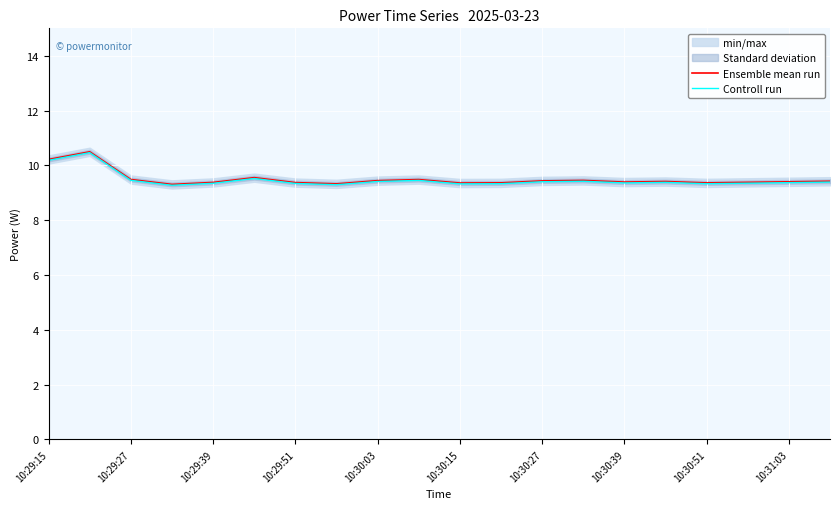

At how many categories does at least one series exceed 10?

2